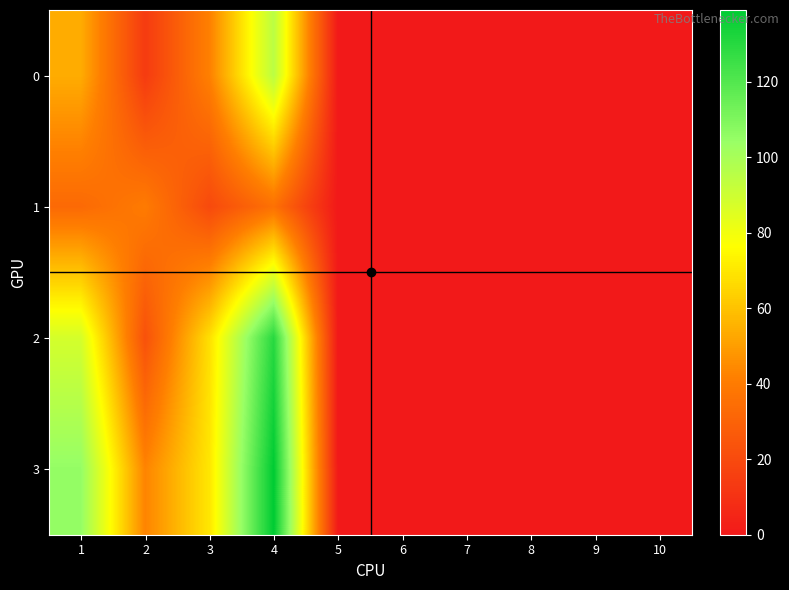

How many series are shown in this chart?

4